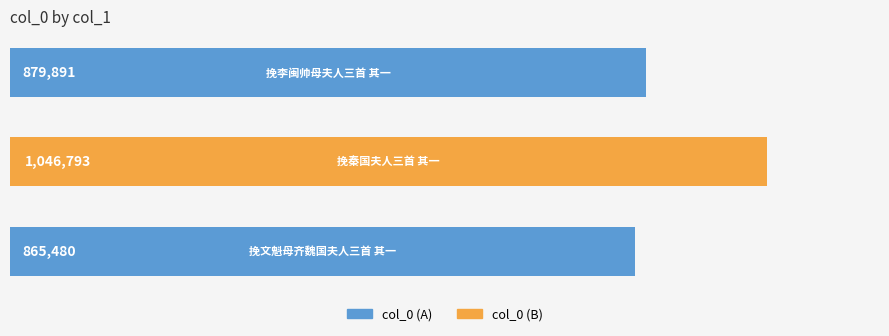

Does the chart contain stacked bars?

No